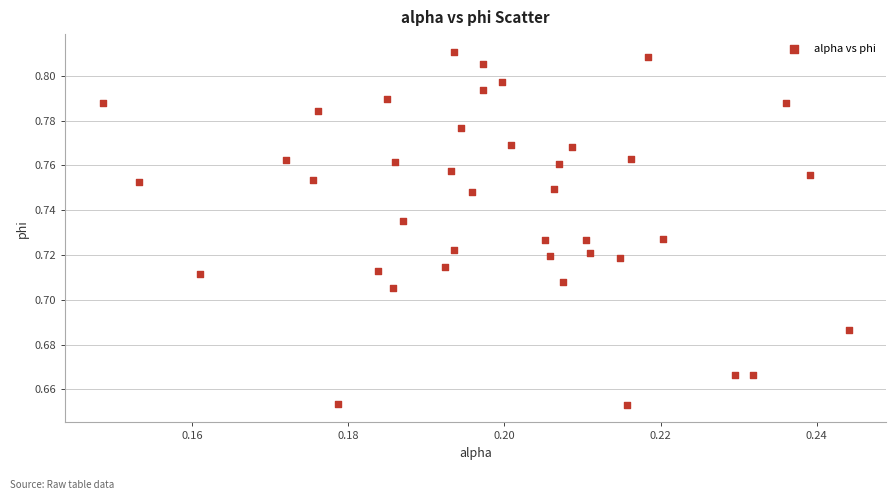

How many points are shown in the scatter plot?

40